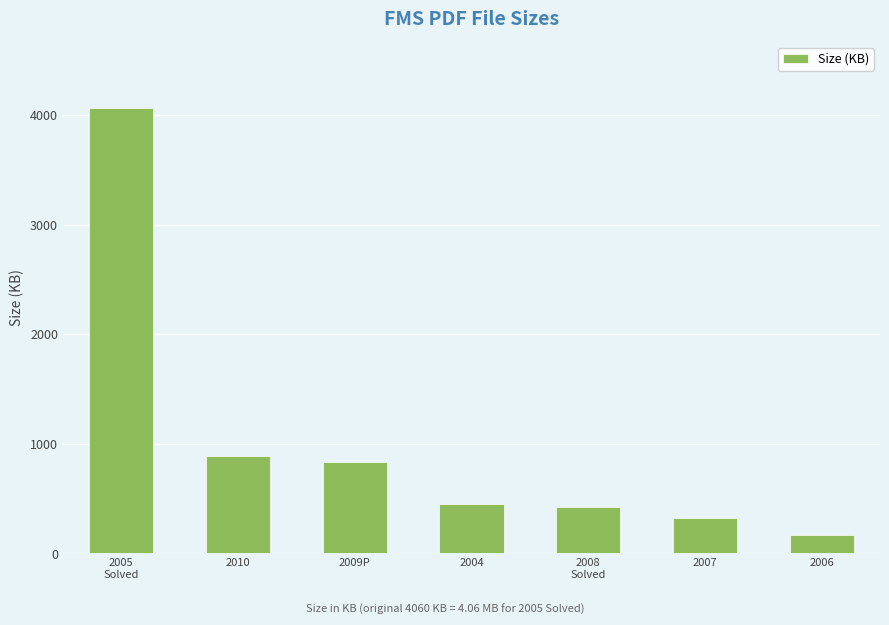

Does the chart contain stacked bars?

No